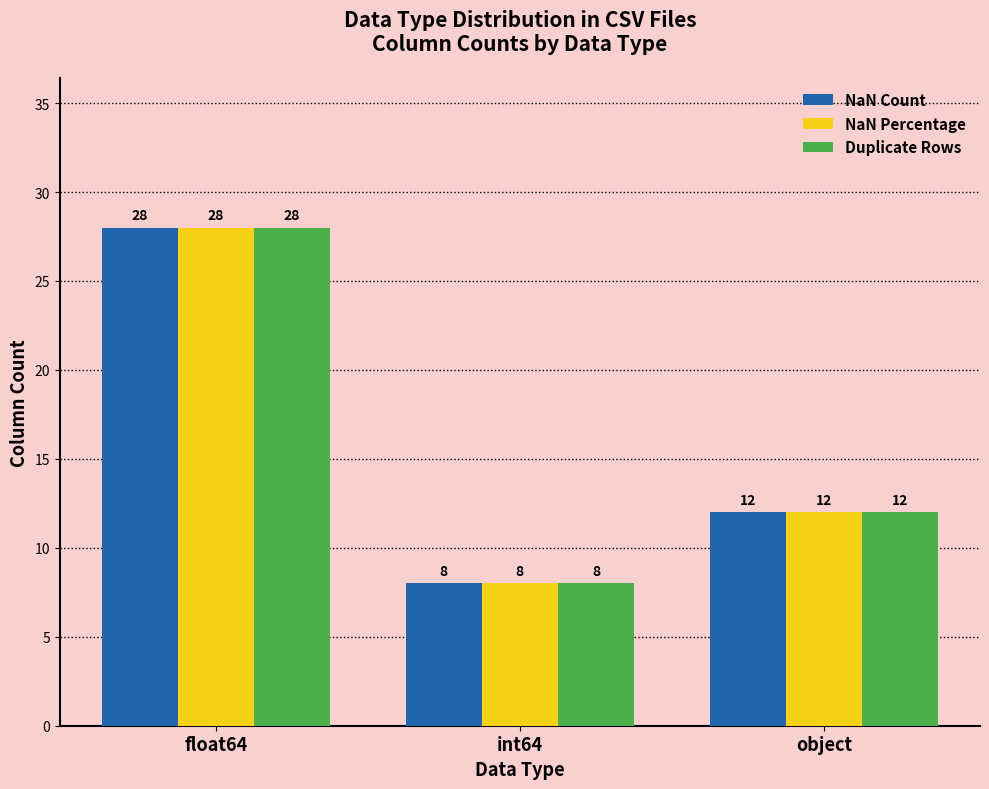

At which label is NaN Count closest to 18?

object